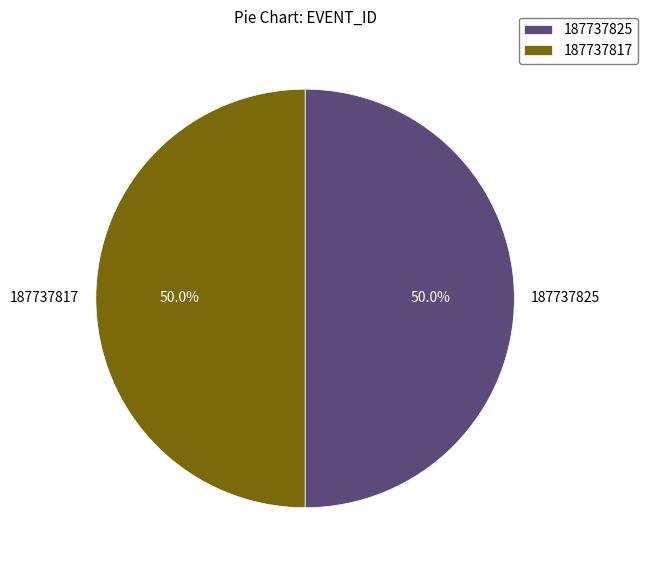

Do 187737817 and 187737825 together represent more than half of the pie?

Yes